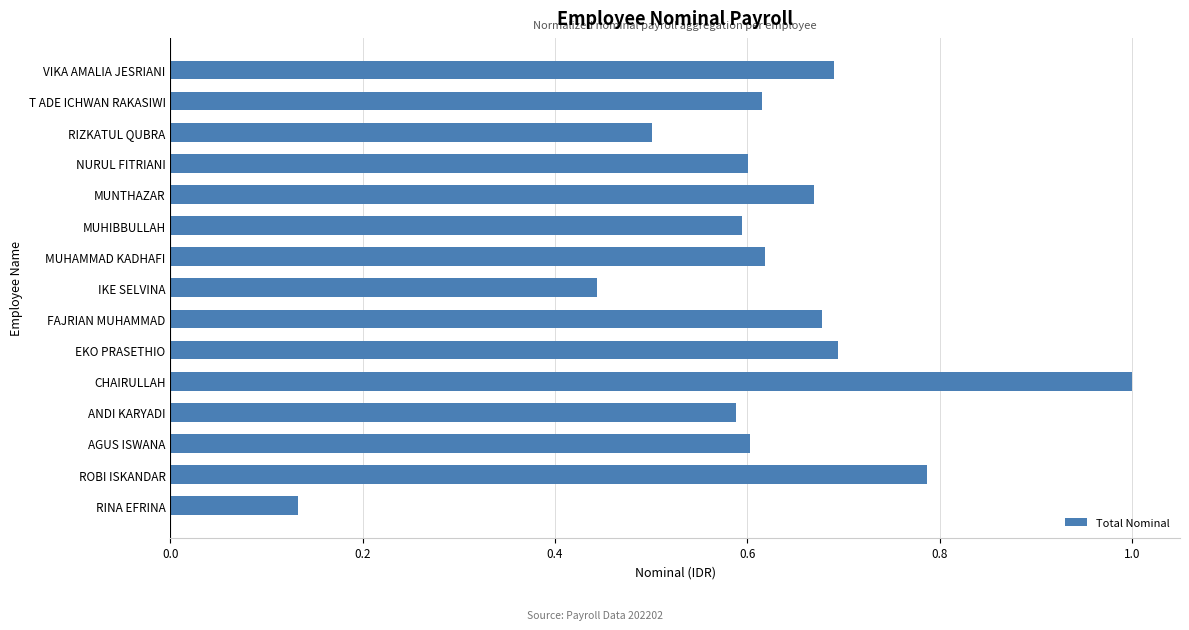

The value at MUHAMMAD KADHAFI is 0.6. True or false?

True